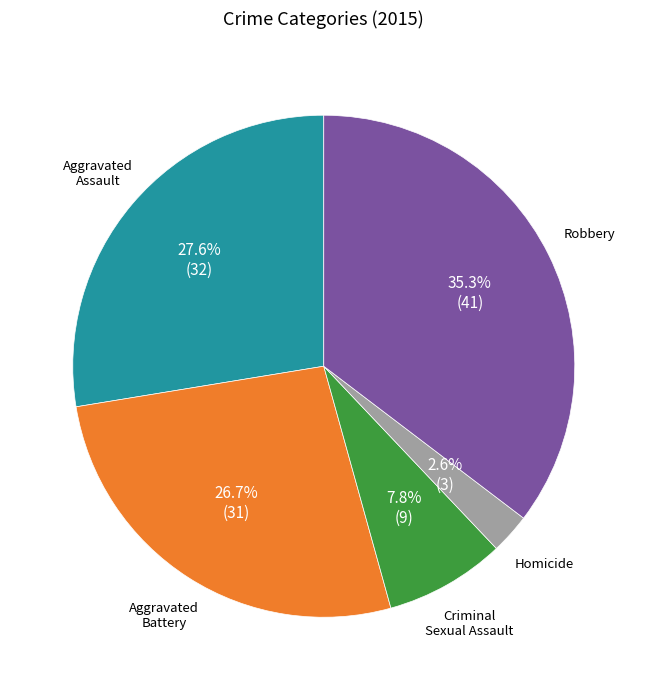

Rank the categories by value from highest to lowest.

Robbery, Aggravated Assault, Aggravated Battery, Criminal Sexual Assault, Homicide